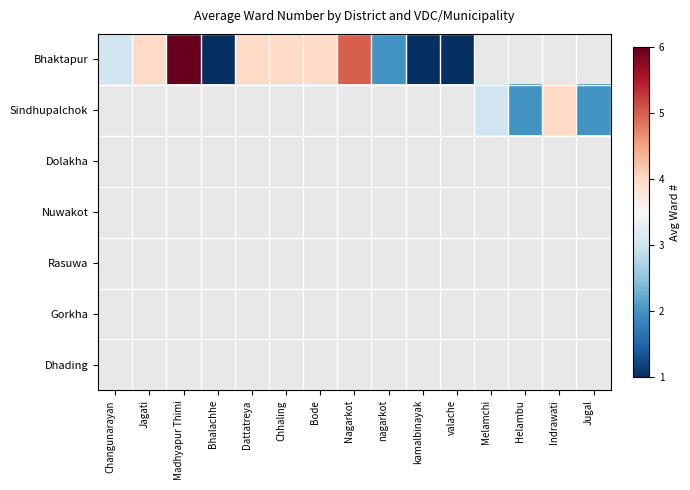

At which label does Bhaktapur reach its minimum?

Bhalachhe